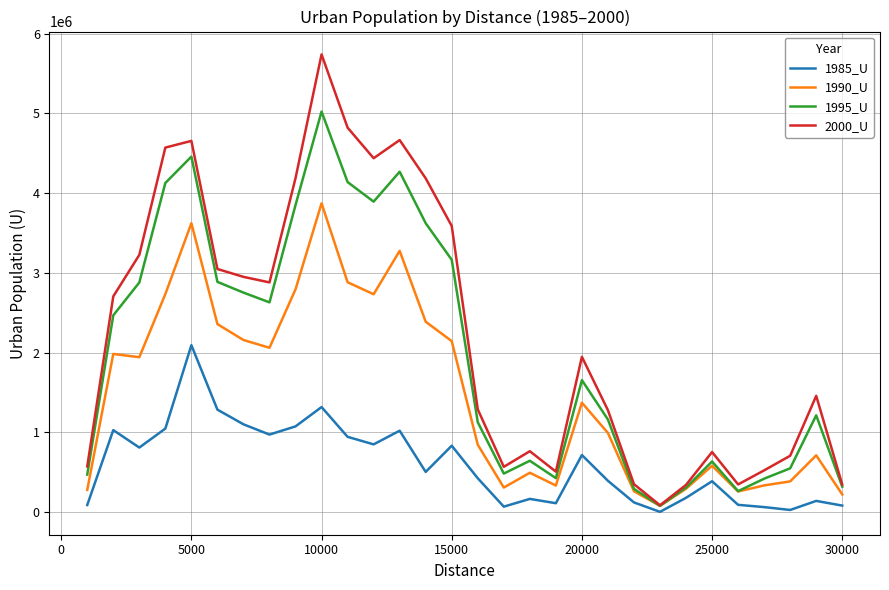

What is the maximum value shown in the chart?

5740901